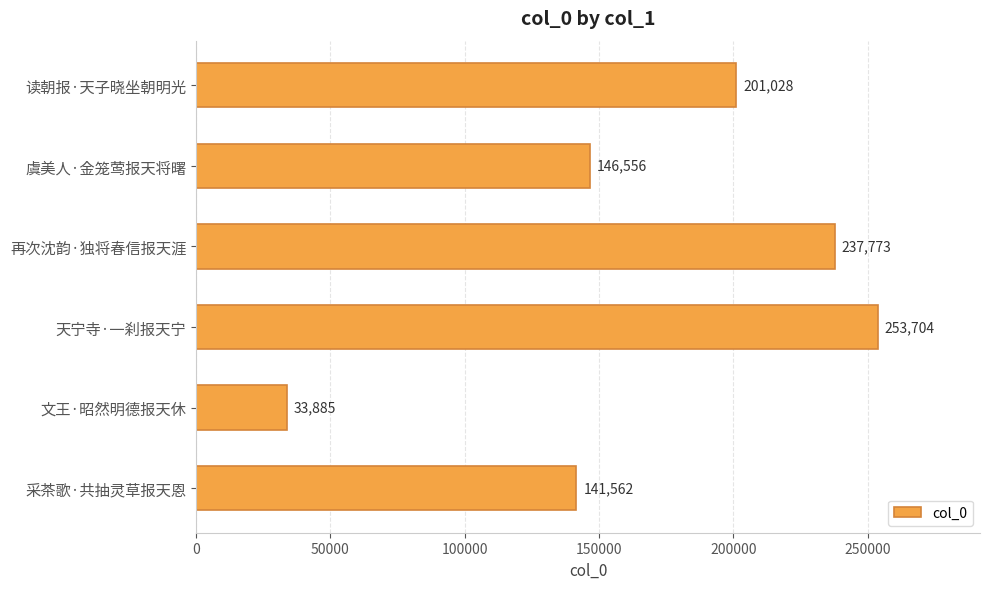

Which label corresponds to the largest value in the chart?

天宁寺·一刹报天宁